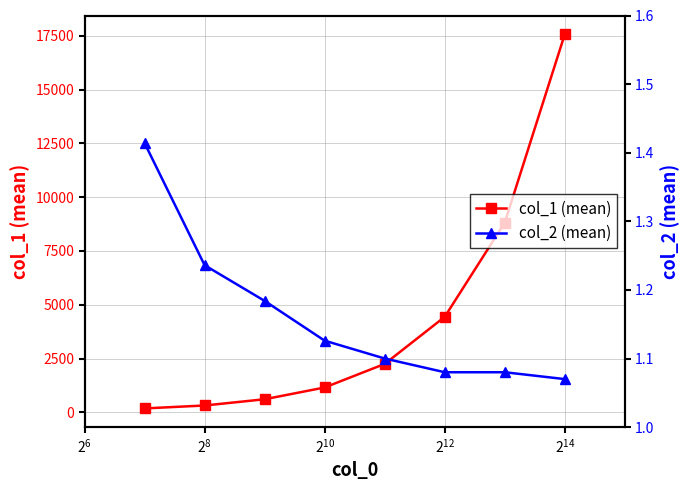

How many data points in col_1 (mean) are above 2249?

4